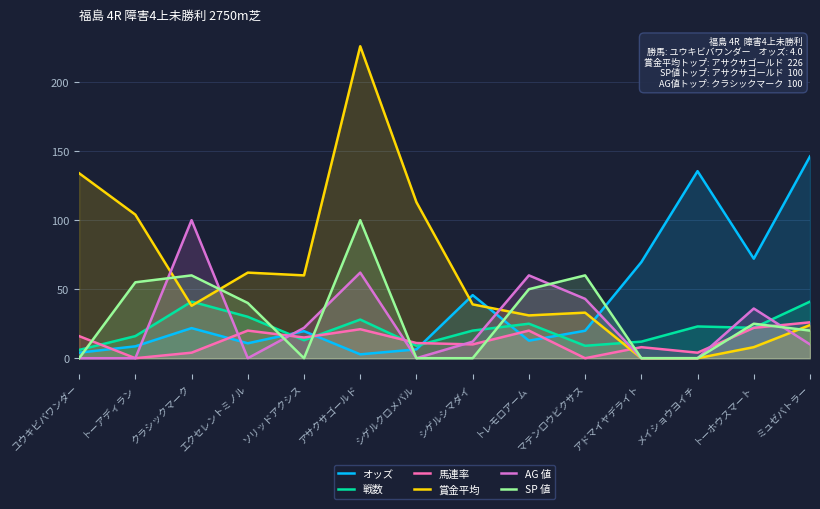

True or false: 馬連率 has more than 1 points higher than both neighbors.

True